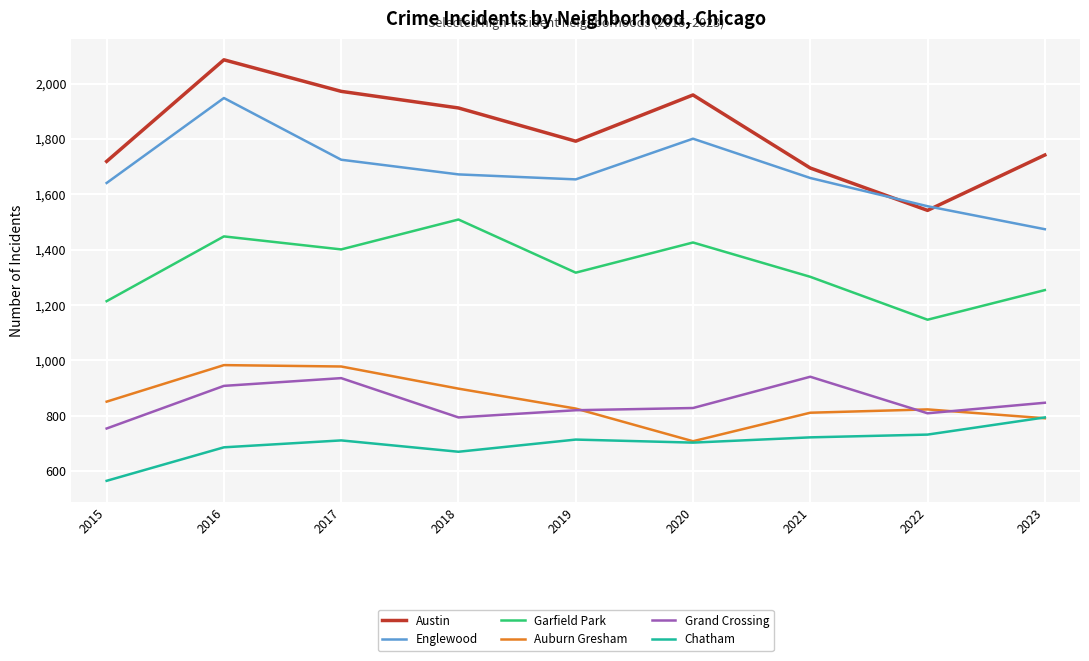

How many distinct data groups are displayed?

6